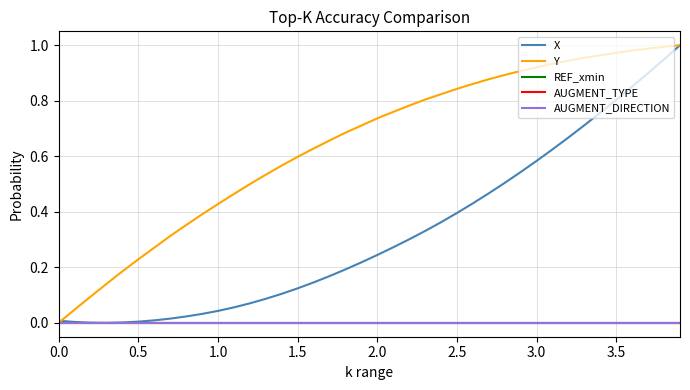

Does the chart have visible grid lines?

Yes